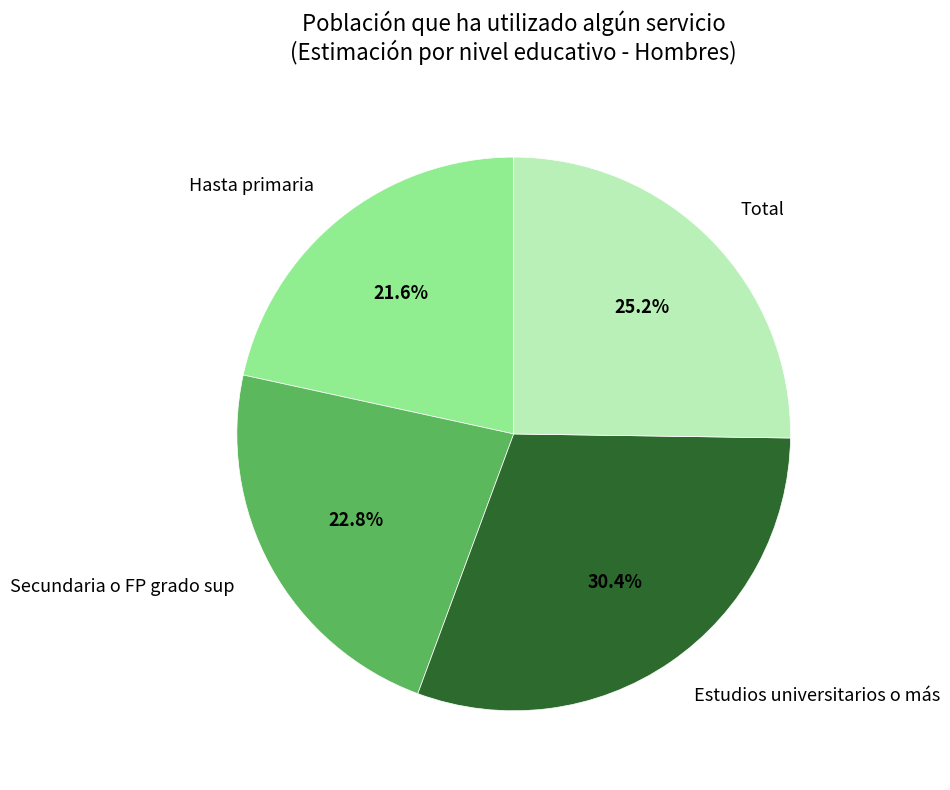

Is there any slice that represents more than half of the pie?

No